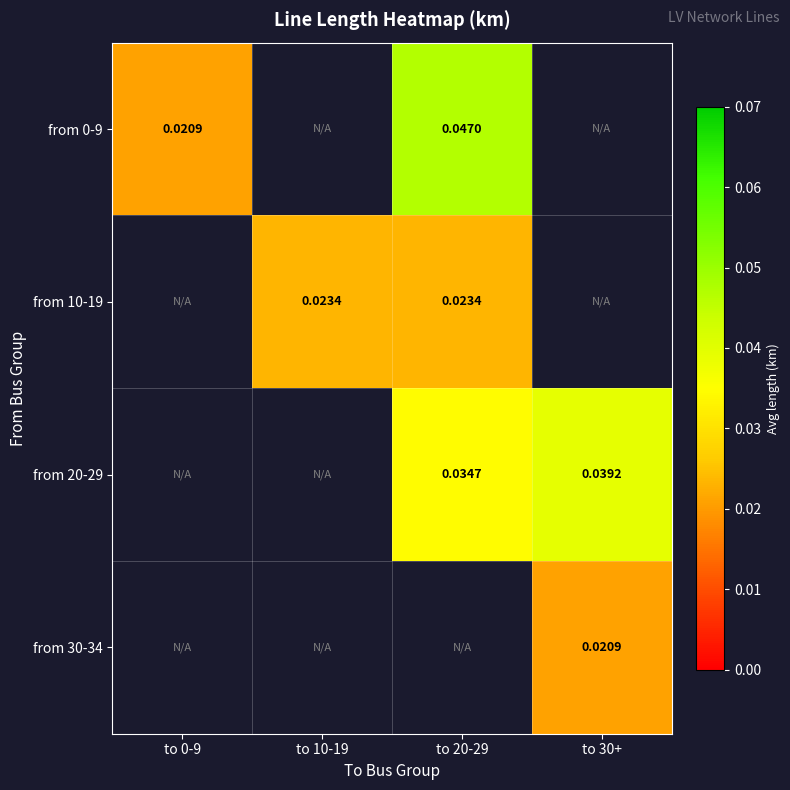

The from 10-19 series shows 0.0 at to 20-29. True or false?

True